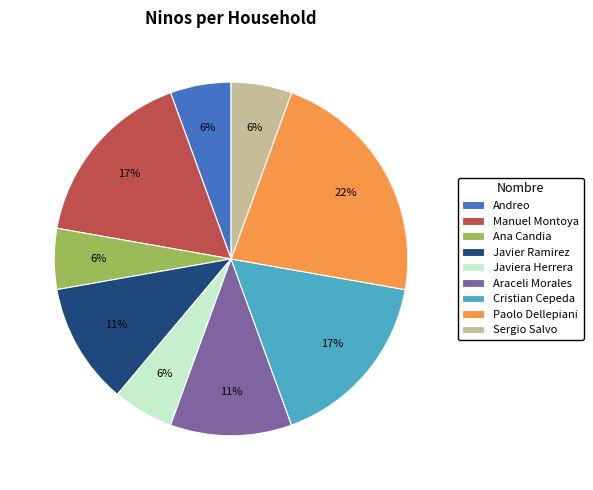

Is Javier Ramirez the majority of the pie?

No